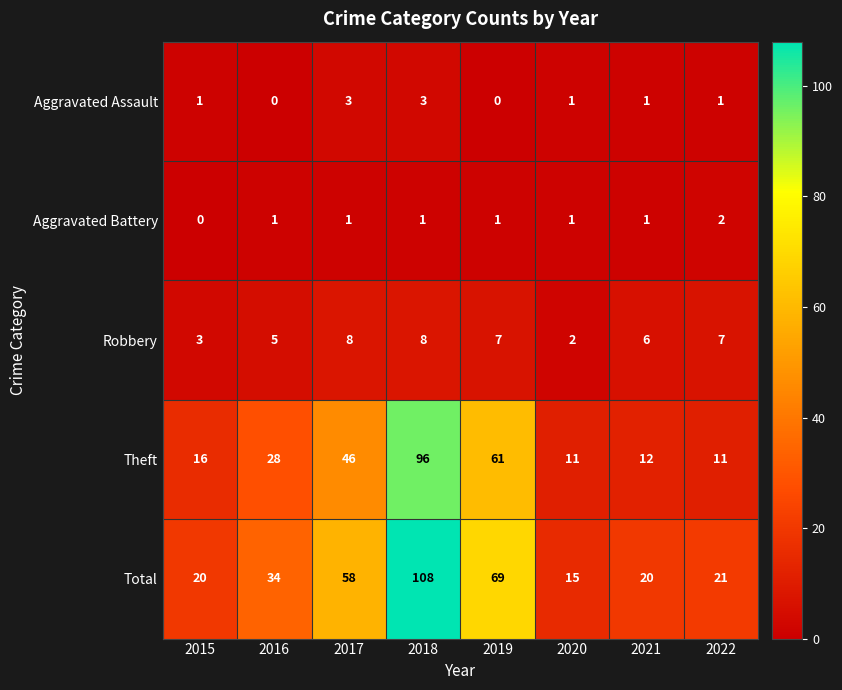

What is the greatest value displayed?

108